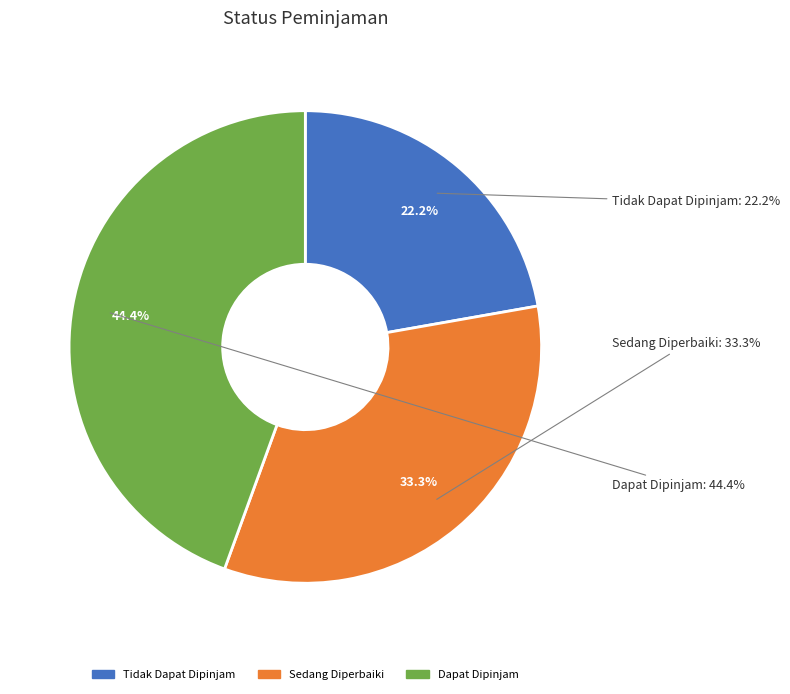

What is the change in value from Sedang Diperbaiki to Dapat Dipinjam?

+1